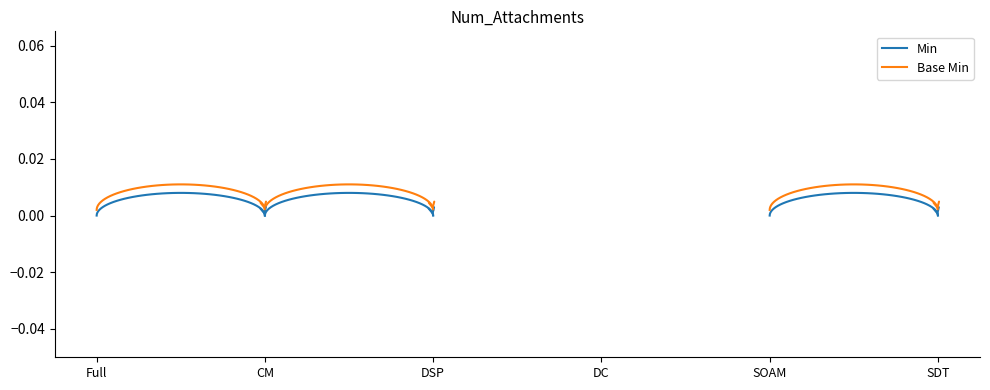

True or false: Min and Base Min intersect in this chart.

False